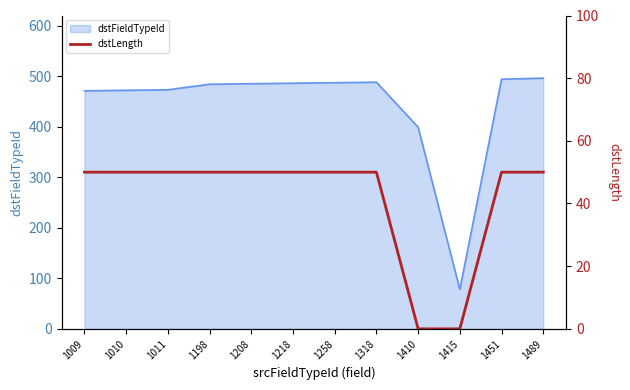

At which label is the value closest to 25?

1009